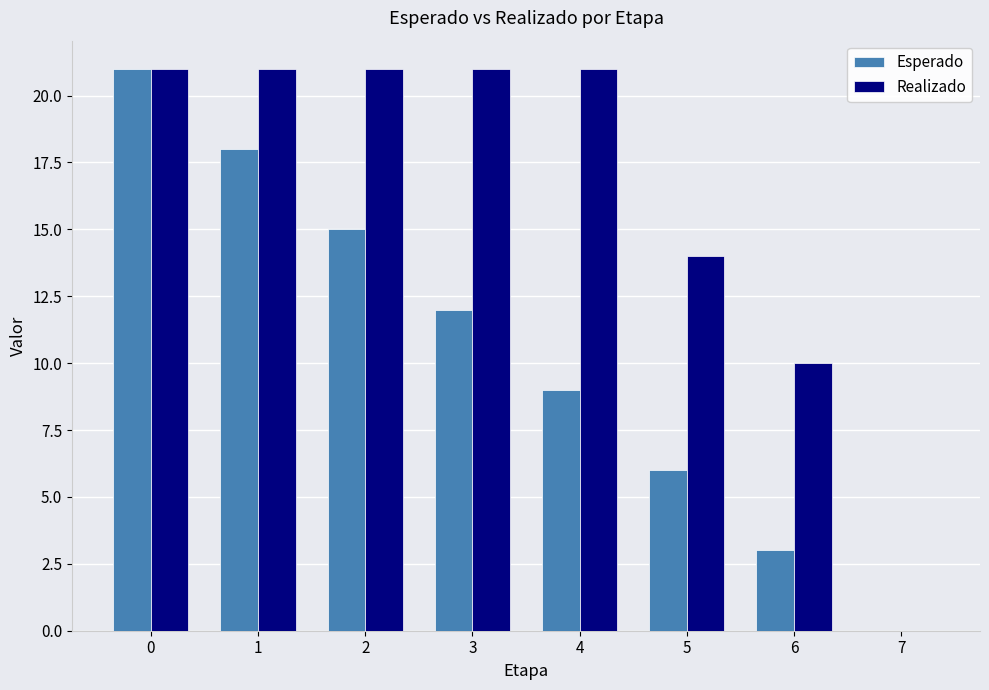

Which series changed the most between 1 and 3?

Esperado